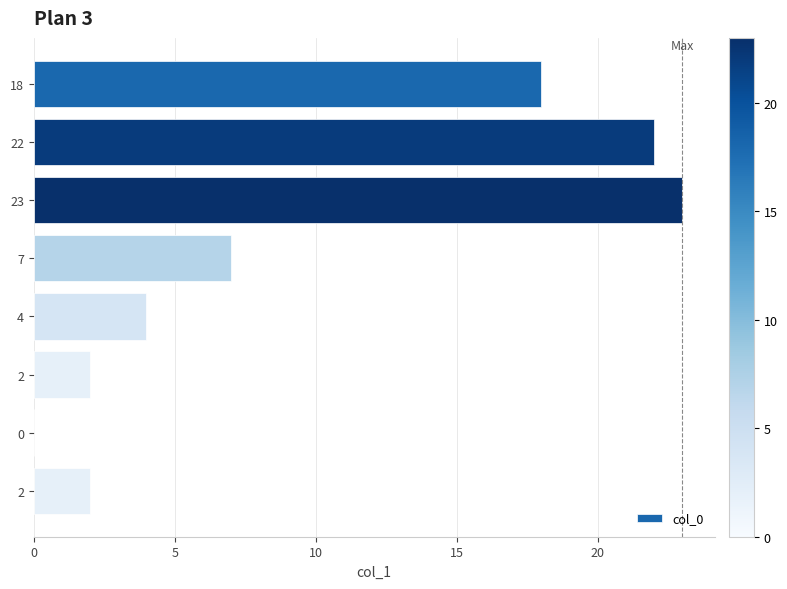

Where is the data nearest to the value 11?

7